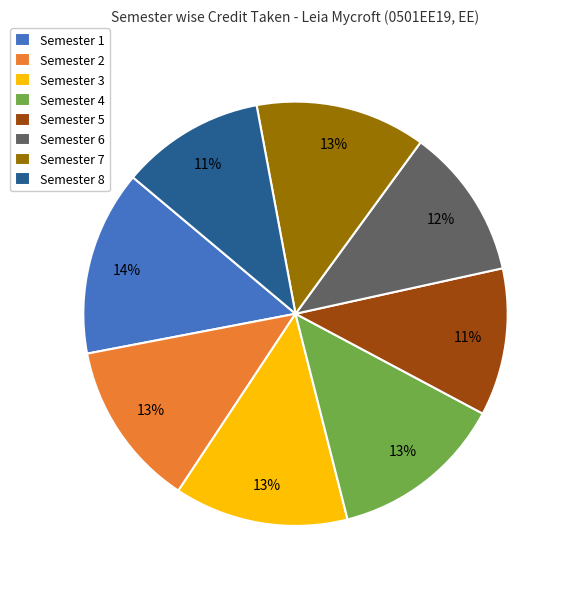

Combined, do Semester 5 and Semester 1 account for over 50%?

No